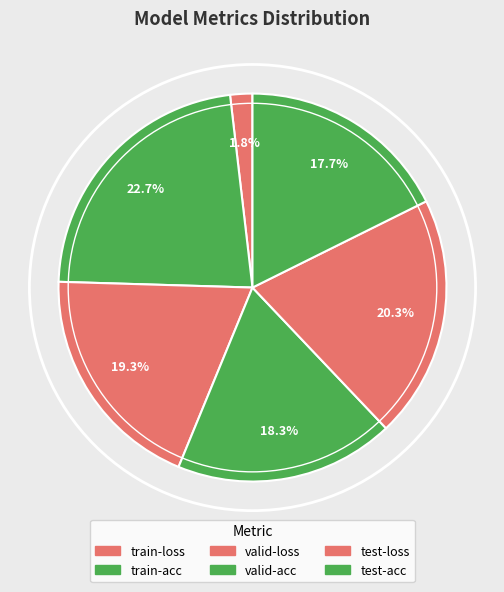

To the nearest percent, what is the average slice percentage?

17%